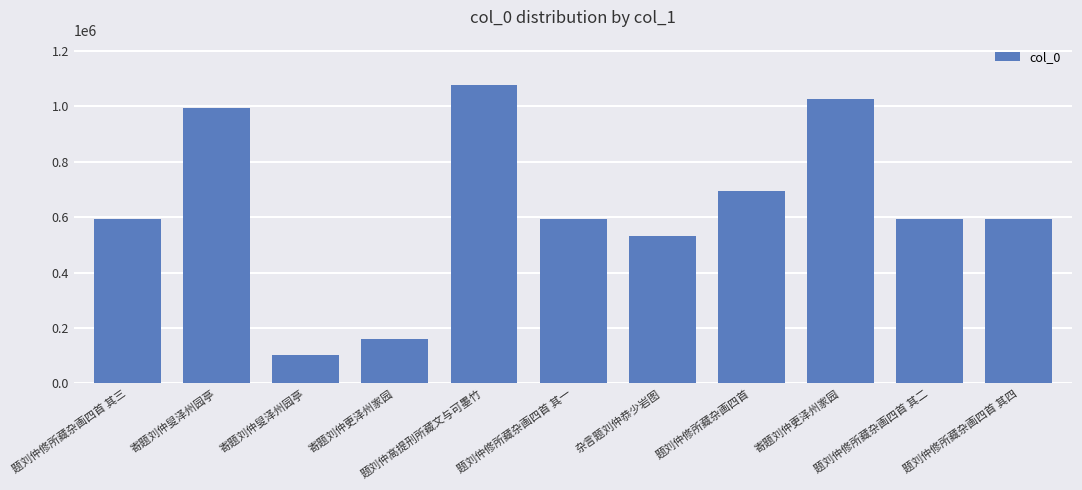

Count the number of categories in the chart.

11